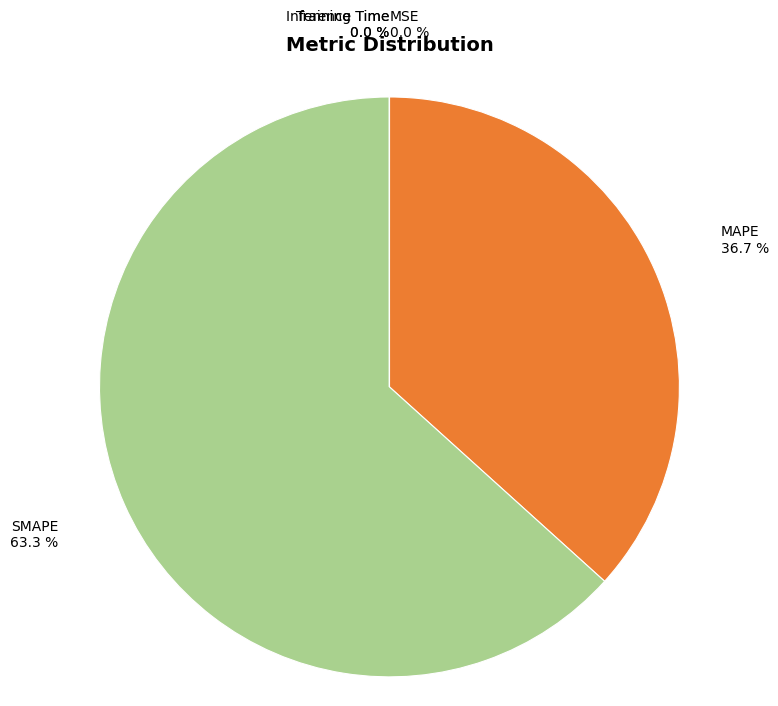

Is there a majority slice in this chart?

Yes